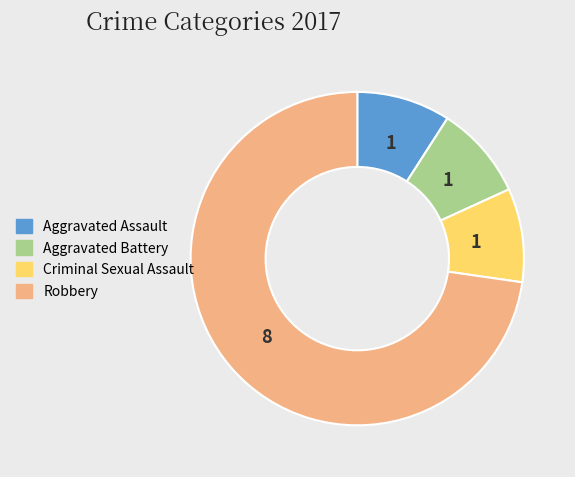

True or false: Robbery accounts for 63% of the total.

False